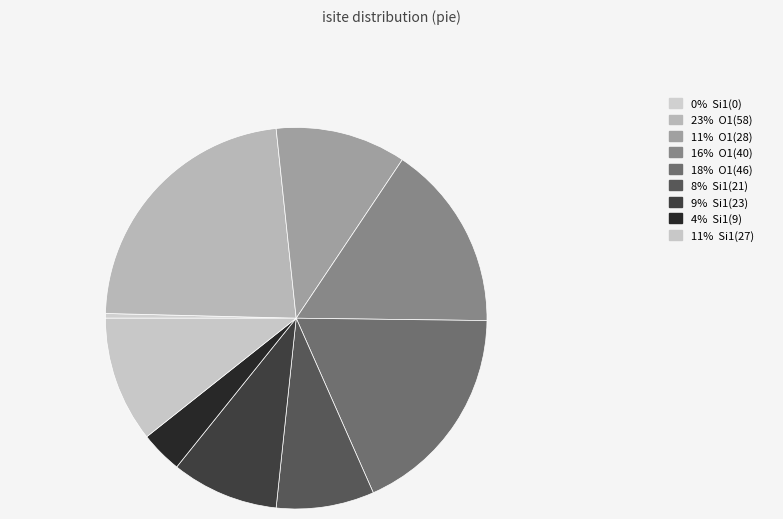

How many slices are in this pie chart?

9